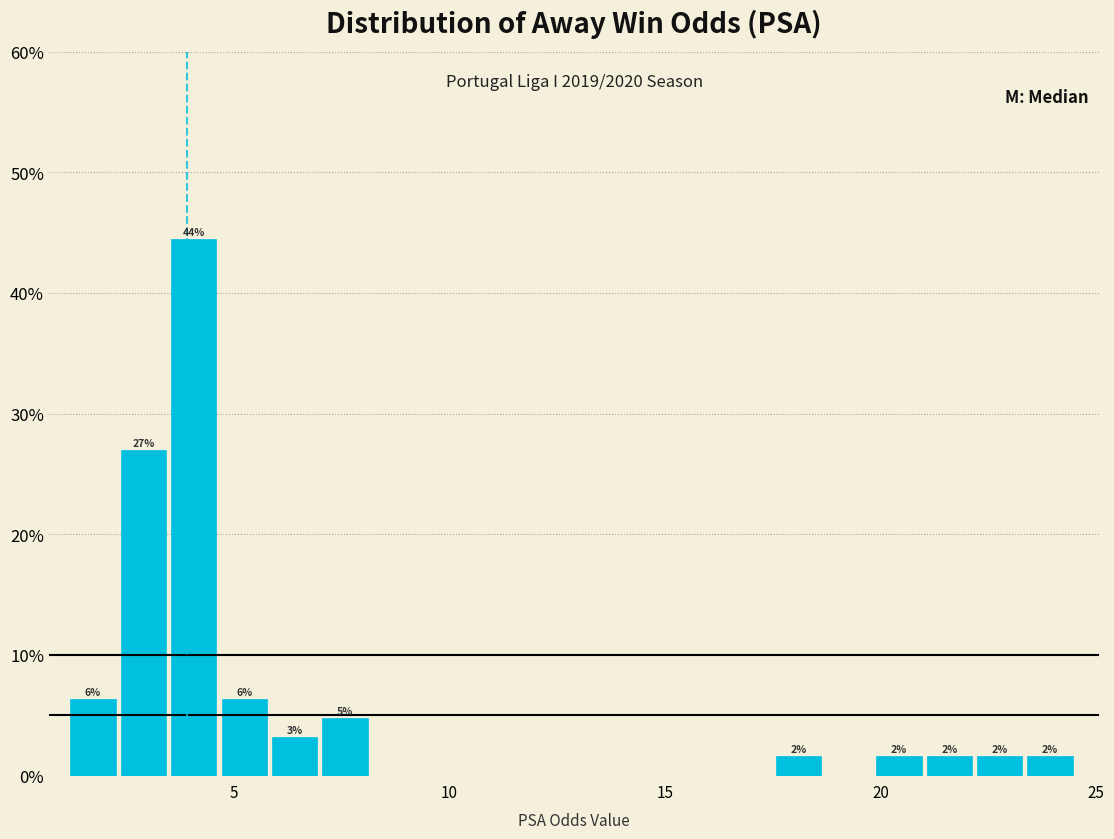

Read against the x-axis, roughly where is the centre of the tallest bar?

4.0